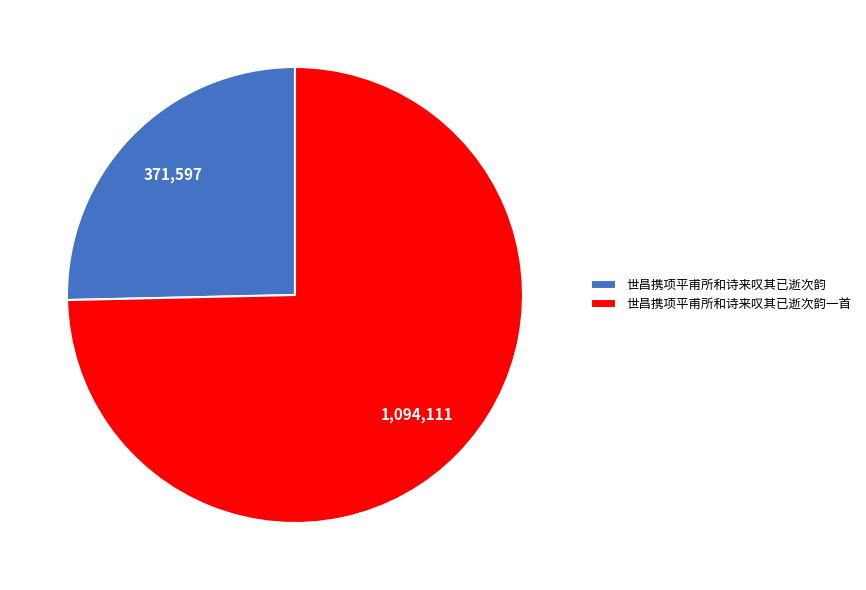

Between 世昌携项平甫所和诗来叹其已逝次韵 and 世昌携项平甫所和诗来叹其已逝次韵一首, which is larger?

世昌携项平甫所和诗来叹其已逝次韵一首